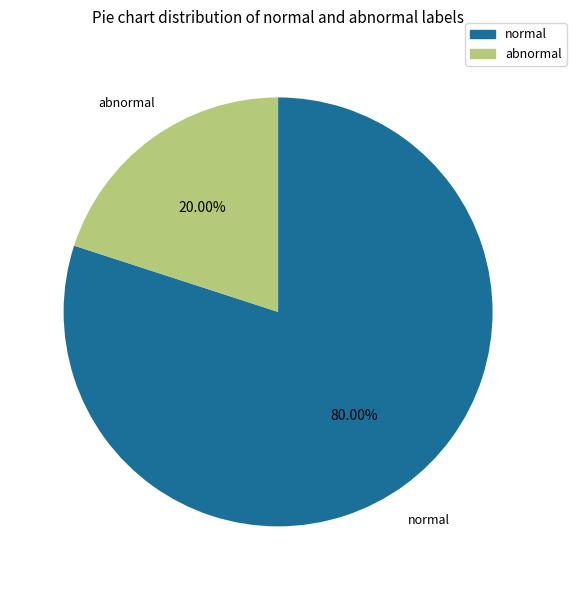

How many slices are in this pie chart?

2